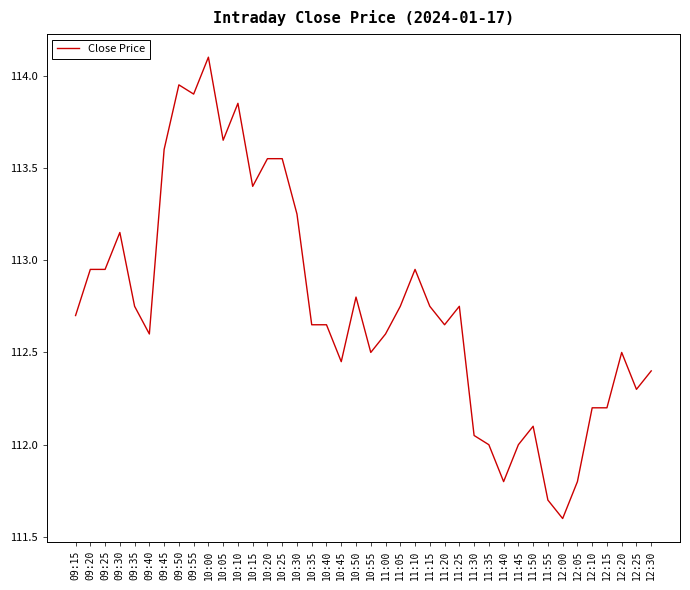

What is the change in value from 09:35 to 11:20?

-0.1